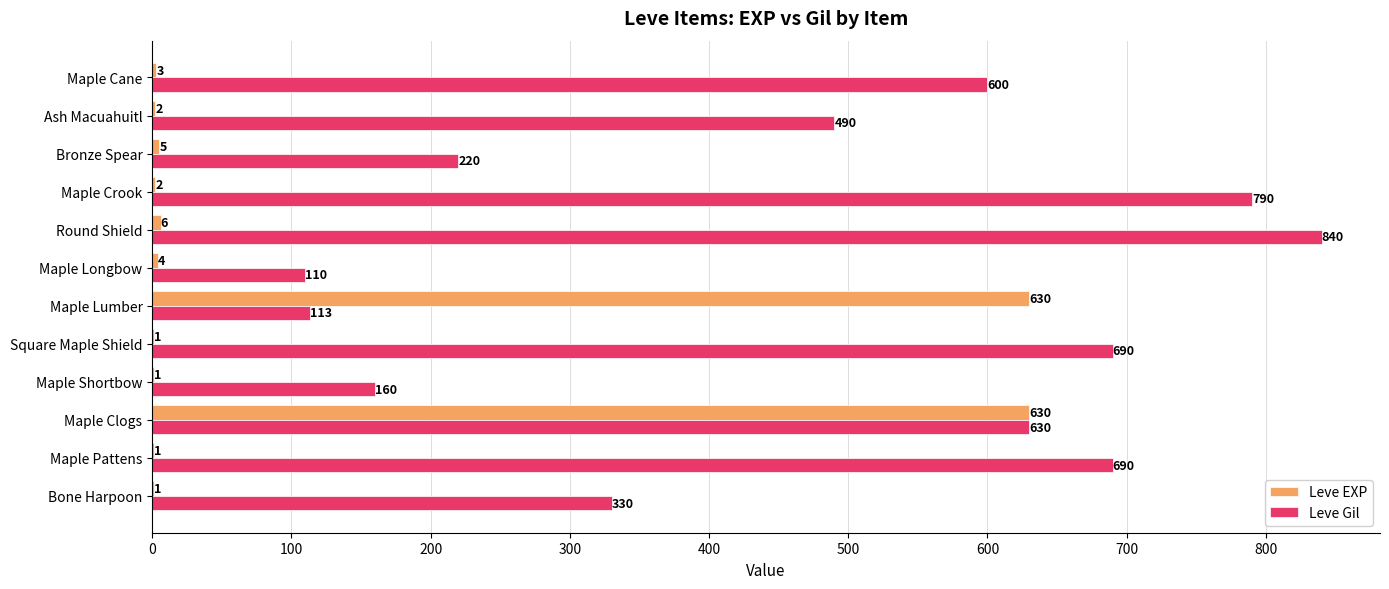

What is the highest value of the Leve EXP series?

630